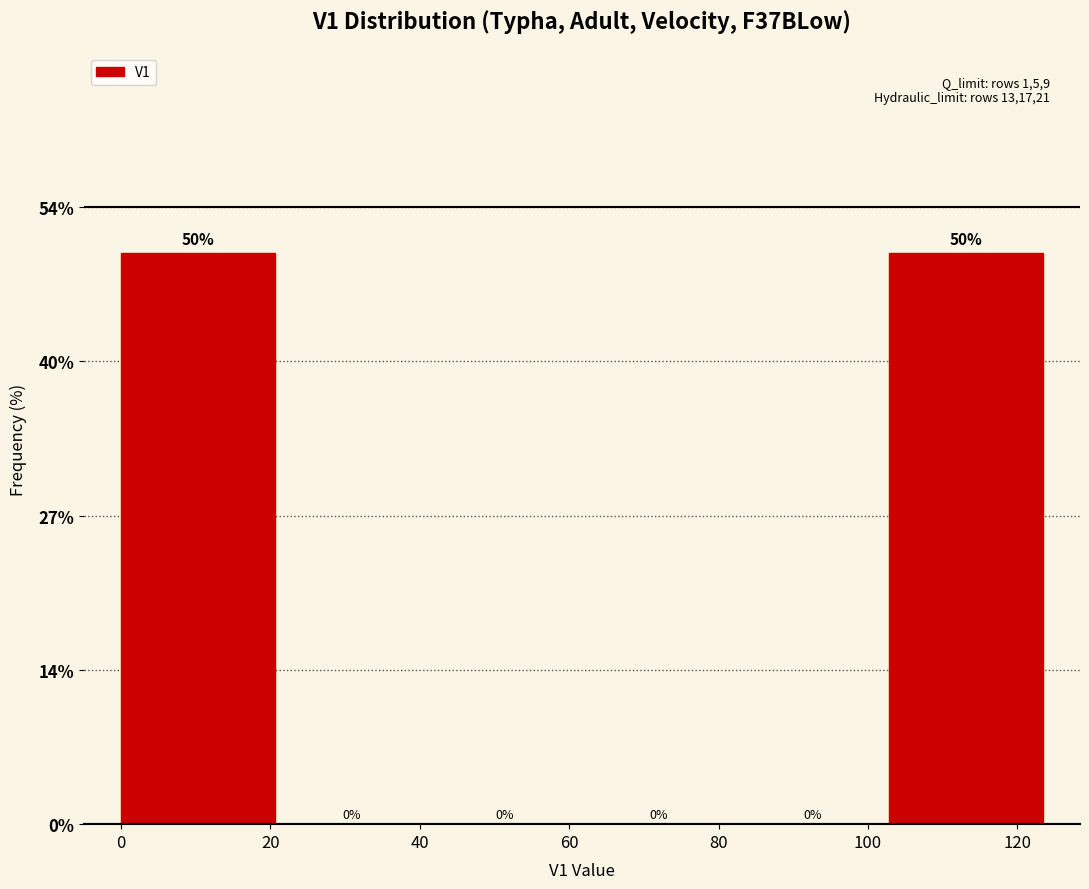

Reading left to right, list every bar in this chart as the range it spans on the x-axis followed by its height. The bar edges are not printed on the chart, so give them approximately, as read against the axis.

0 to 20: 50
20 to 42: 0
42 to 62: 0
62 to 82: 0
82 to 102: 0
102 to 124: 50